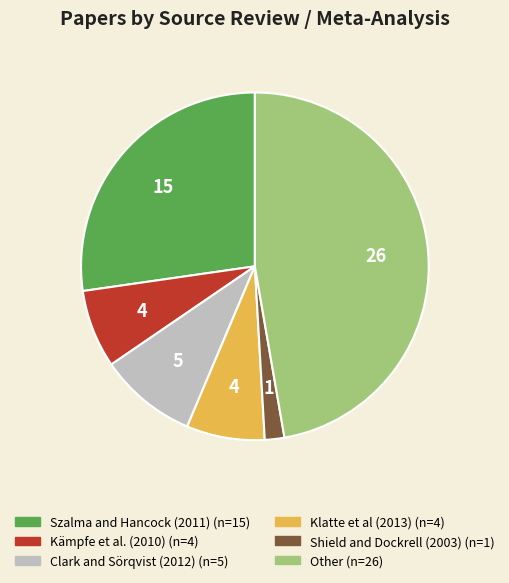

Does Kämpfe et al. (2010) represent more than half of the total?

No